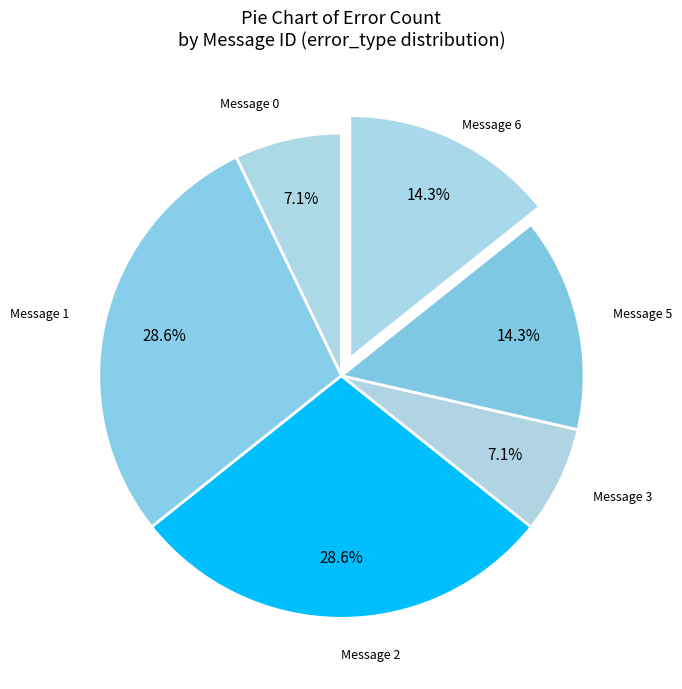

To the nearest percent, what is the combined percentage of Message 1 and Message 6?

43%